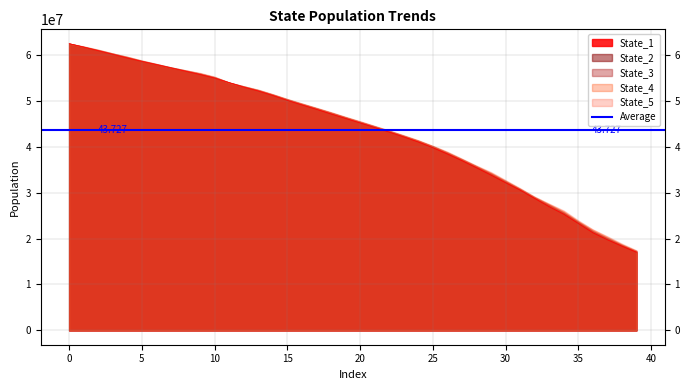

Reading right to left, list all the values displayed in this chart.

State_1: 17033175.4	18353680.9	19750127.9	21284484.6	23309093.3	25317147.9	26953824.7	28763547.8	30570623.4	32179047.6	33841065.7	35438650.2	36991716.2	38440186.6	39805065.1	41058568.6	42164463.0	43218625.0	44217161.2	45208939.7	46188757.8	47162650.9	48173094.0	49139422.8	50123905.2	51201707.0	52172154.9	53017846.5	53976311.8	54988836.5	55766122.7	56481443.1	57192175.5	57911359.6	58615040.4	59366873.3	60149802.1	60945970.5	61725181.3	62477470.4
State_2: 17211866.1	18566839.2	20034795.6	21604068.9	23634538.2	25603404.1	27287341.6	28934042.7	30774225.1	32430693.7	34126106.3	35700781.6	37208905.4	38671997.4	40066535.4	41281569.9	42360418.3	43416827.2	44420904.6	45405117.5	46395955.9	47399715.9	48378451.8	49302793.4	50303756.3	51341863.4	52328204.2	53124480.1	54003869.9	55122231.5	55909440.2	56573889.0	57279918.0	57989989.8	58688643.2	59479105.8	60273127.0	61040085.0	61773833.9	62468984.5
State_3: 17255651.0	18646005.2	20127521.5	21647641.2	23615041.5	25721835.2	27358729.9	28982070.6	30791198.3	32514912.9	34214307.1	35729110.0	37286775.4	38735532.8	40086954.2	41301933.7	42382684.1	43457482.4	44441072.6	45432003.6	46400701.3	47410615.0	48383481.6	49364764.1	50301324.6	51369884.6	52321092.0	53162866.0	53979976.0	55155570.3	55958240.0	56635038.2	57290417.6	58010982.7	58727263.1	59560736.3	60288798.5	61060783.9	61792491.6	62467587.9
State_4: 17353571.7	18708829.8	20314503.4	21928419.7	23785156.4	25920386.7	27510807.7	29086383.8	30870448.0	32610360.9	34325621.8	35830604.0	37335774.0	38835522.5	40186101.4	41396649.8	42462258.5	43535483.4	44515599.7	45522429.9	46505297.0	47510660.9	48467002.6	49424317.1	50400766.0	51432913.8	52405438.2	53185654.9	53971650.3	55171308.8	56010888.1	56647251.2	57298915.2	58015058.3	58747113.7	59596696.0	60335271.5	61128721.1	61821572.0	62470786.2
State_5: 17427448.3	18887014.2	20491834.3	21984068.1	23968894.5	26110447.1	27592776.8	29118863.8	30980374.1	32738824.6	34492942.5	35890795.1	37411037.5	38927774.8	40191920.6	41419155.3	42509762.9	43533308.0	44548896.2	45555327.5	46509759.0	47524710.9	48494053.9	49437161.6	50404257.8	51449964.2	52443528.1	53184098.8	53974274.7	55295271.7	56090565.8	56682278.0	57269113.0	58067236.4	58812733.5	59614984.4	60337297.6	61158880.1	61869534.6	62472574.9